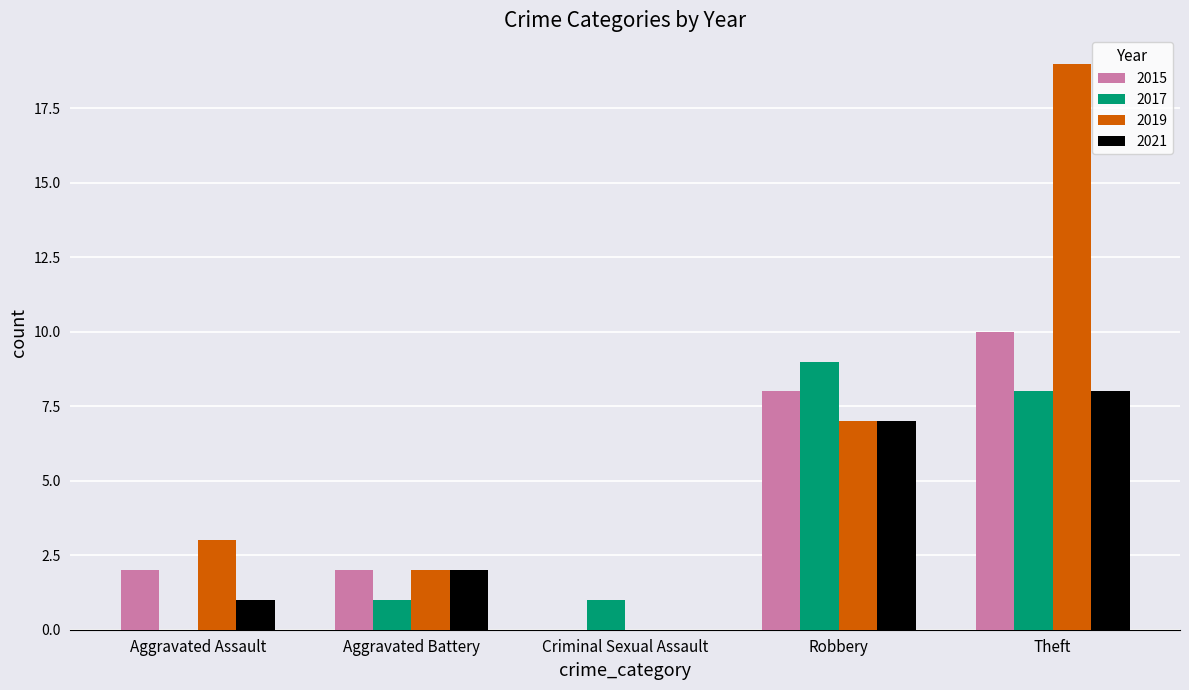

How many groups of bars are there?

5